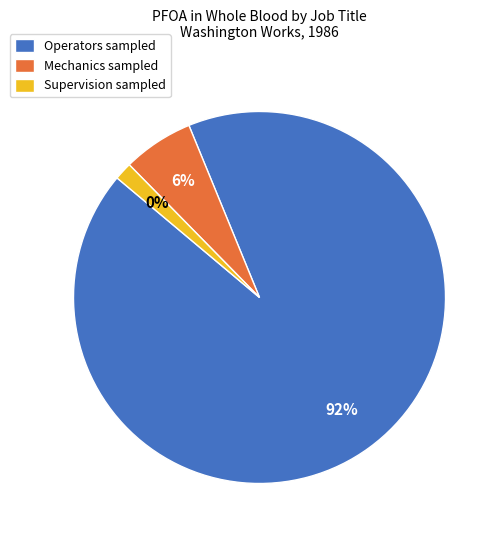

Rank the categories by value from highest to lowest.

Operators, Mechanics, Supervision